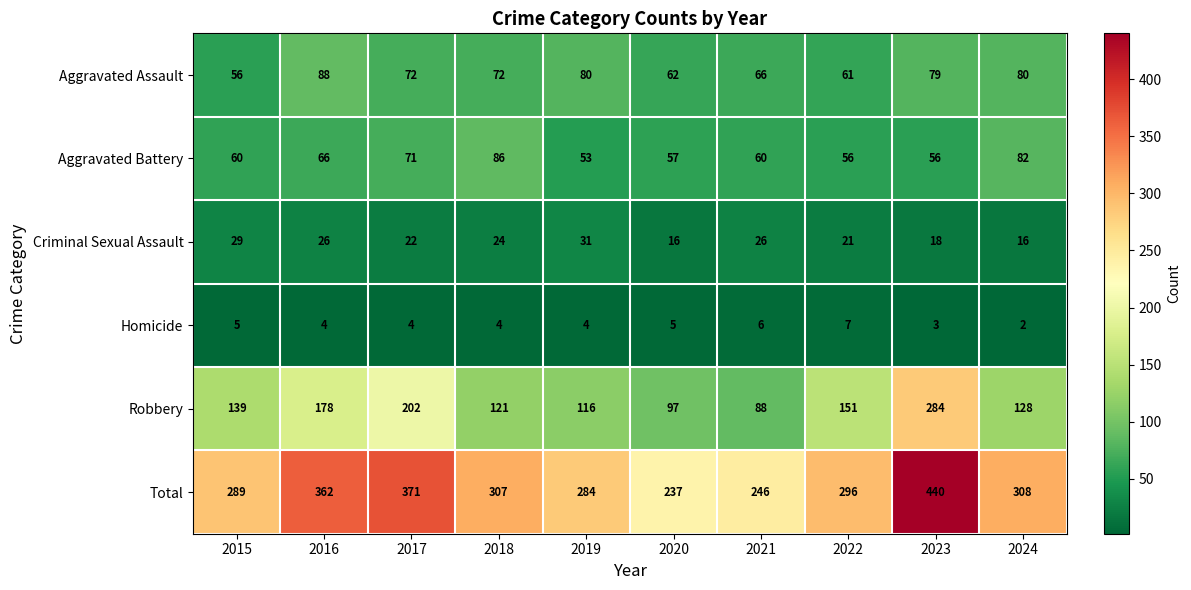

Which series has the largest range (max minus min)?

Total